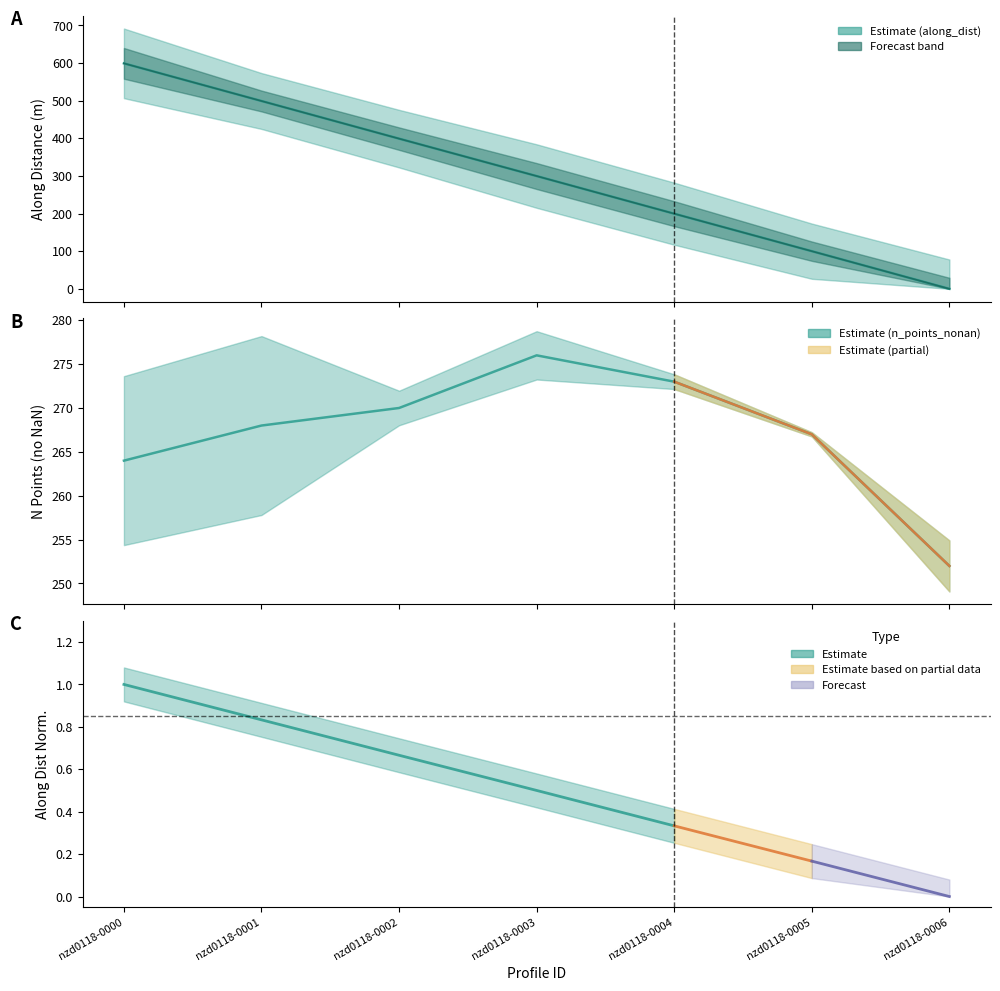

What value does the along_dist series have at nzd0118-0002?

399.0